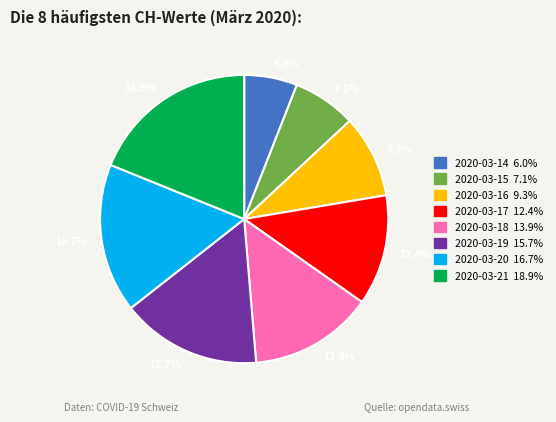

Combined, do 18.9% and 13.9% account for over 50%?

No